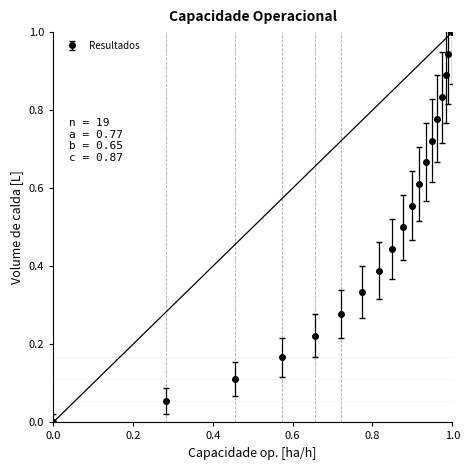

True or false: the data has more than 1 interior local peaks.

False